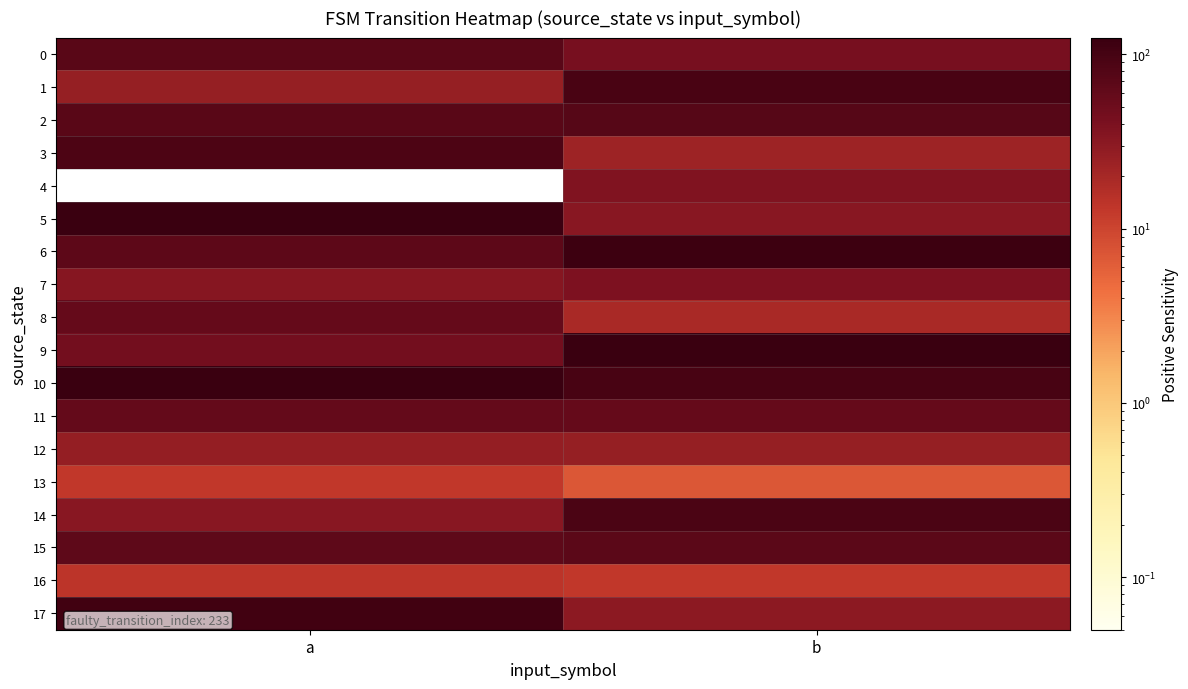

What is the spread (max minus min) of values at b?

117